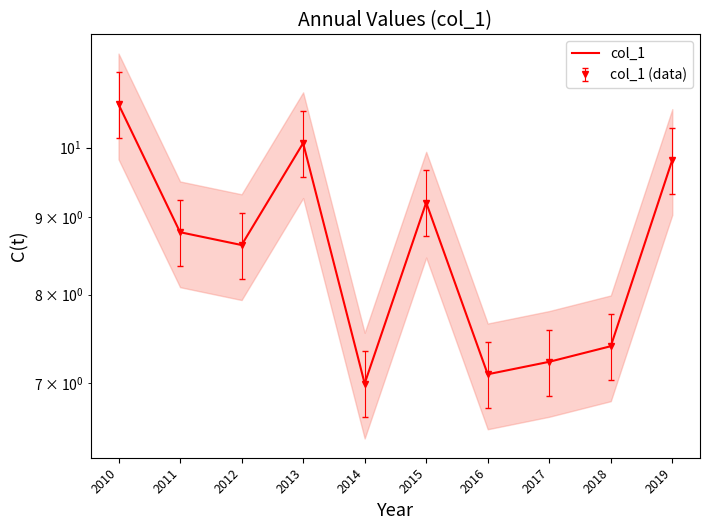

What is the average value?

8.6